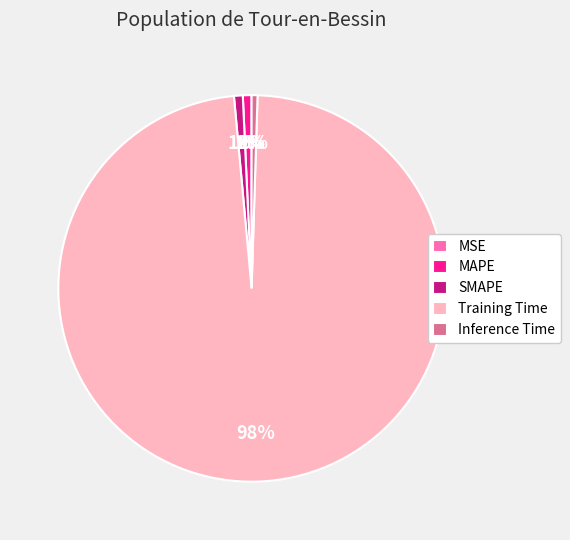

The Inference Time slice represents 10% of the pie. True or false?

False